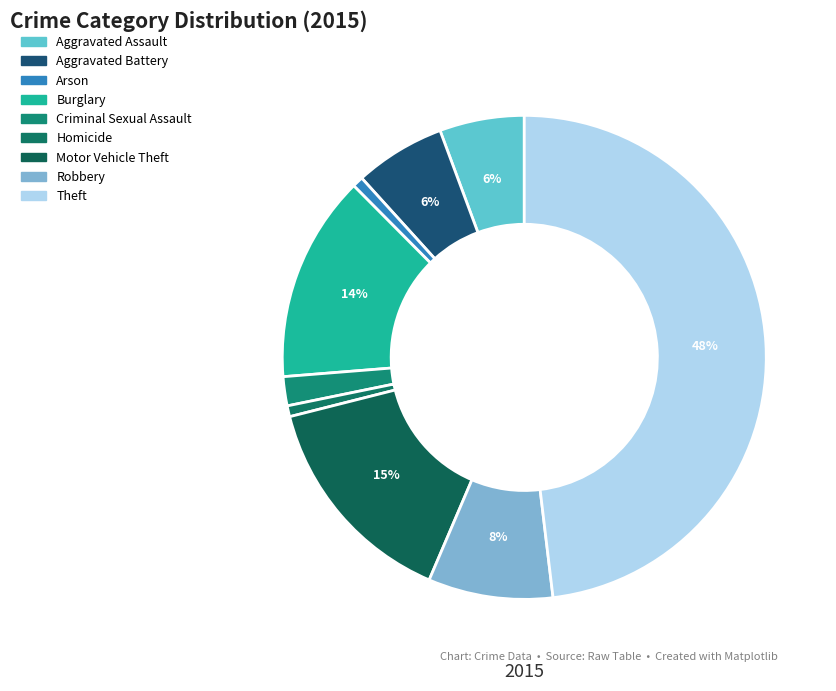

Is there a majority slice in this chart?

No